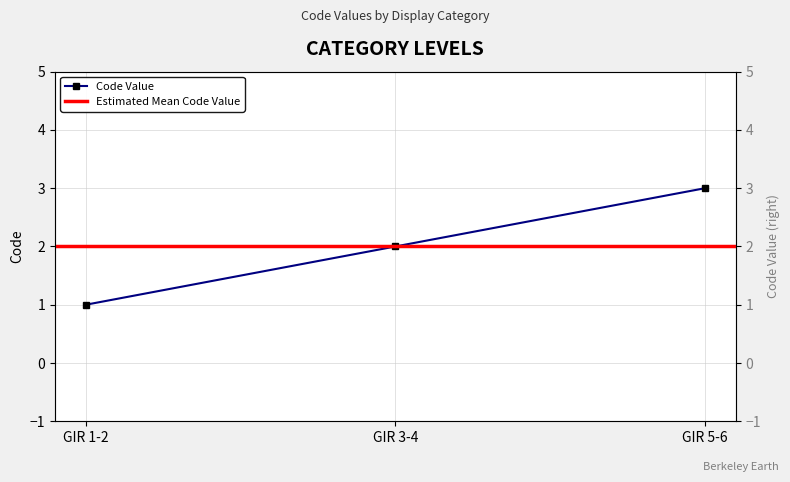

Approximately how many times larger is the value at GIR 3-4 compared to GIR 1-2?

2.0